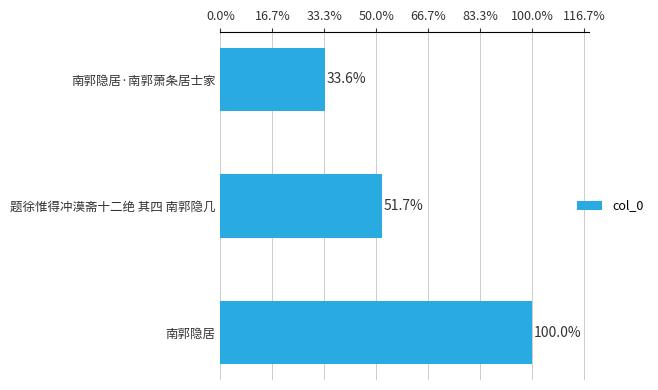

Are the bars horizontal?

Yes